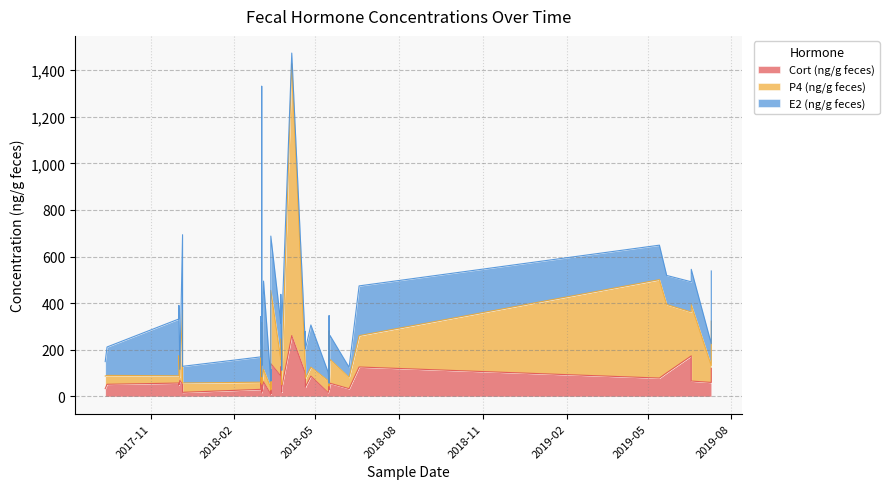

What is the minimum value for P4 (ng/g feces)?

12.9